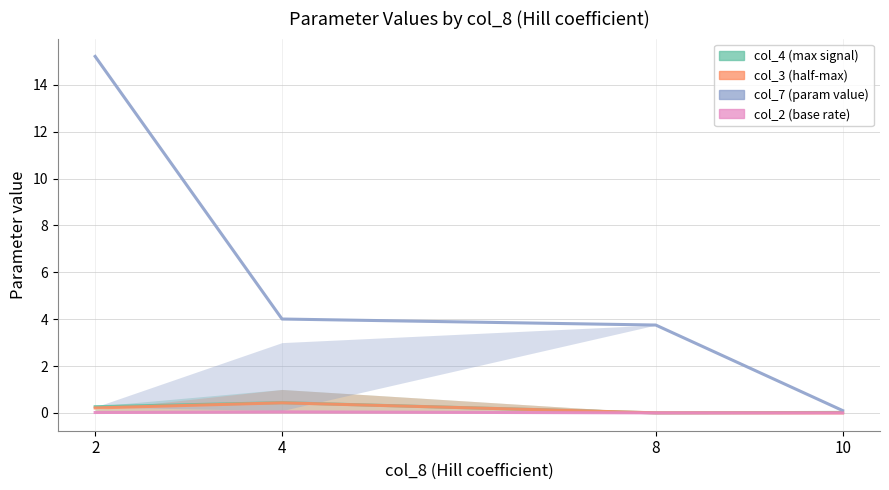

How many values in col_2 (base rate) are above zero?

2